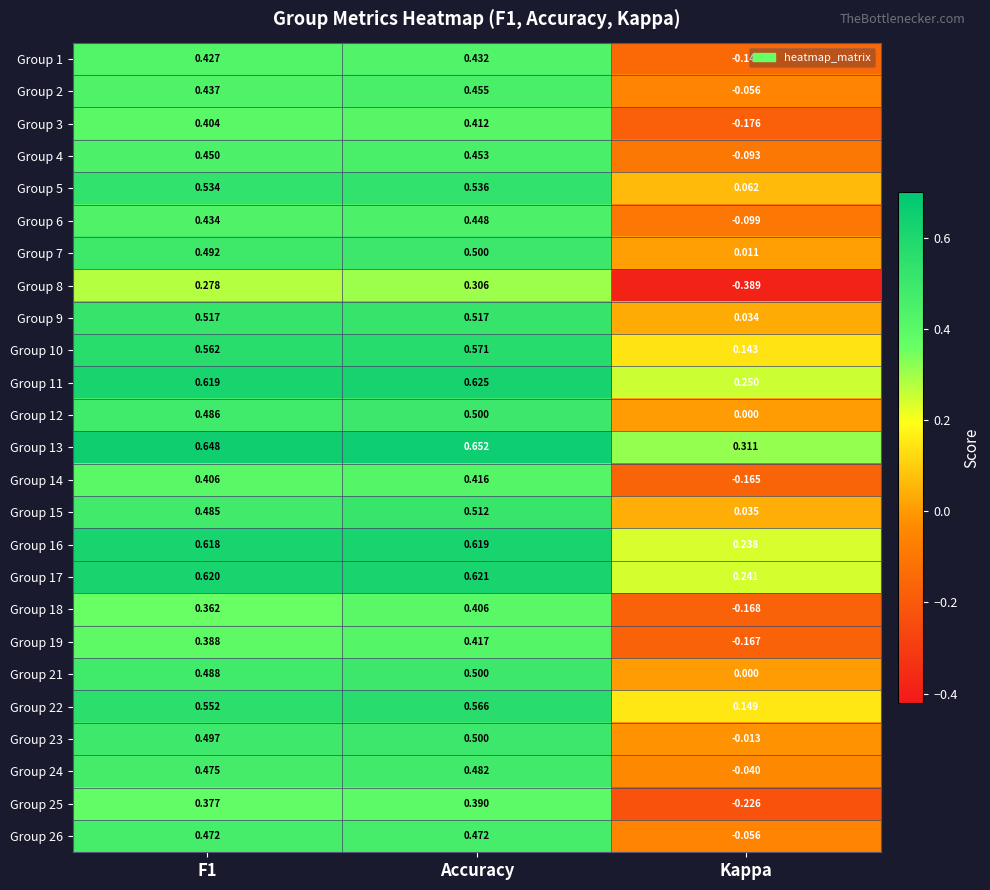

At which category does the chart reach its minimum across all series?

Kappa